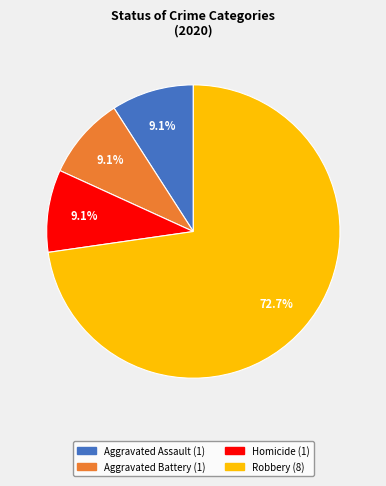

Does any single category account for the majority?

Yes